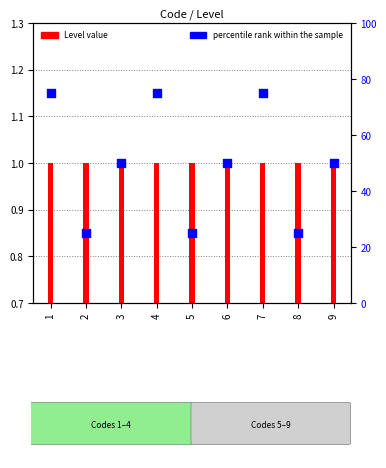

Which series contains the highest Y value?

percentile rank within the sample